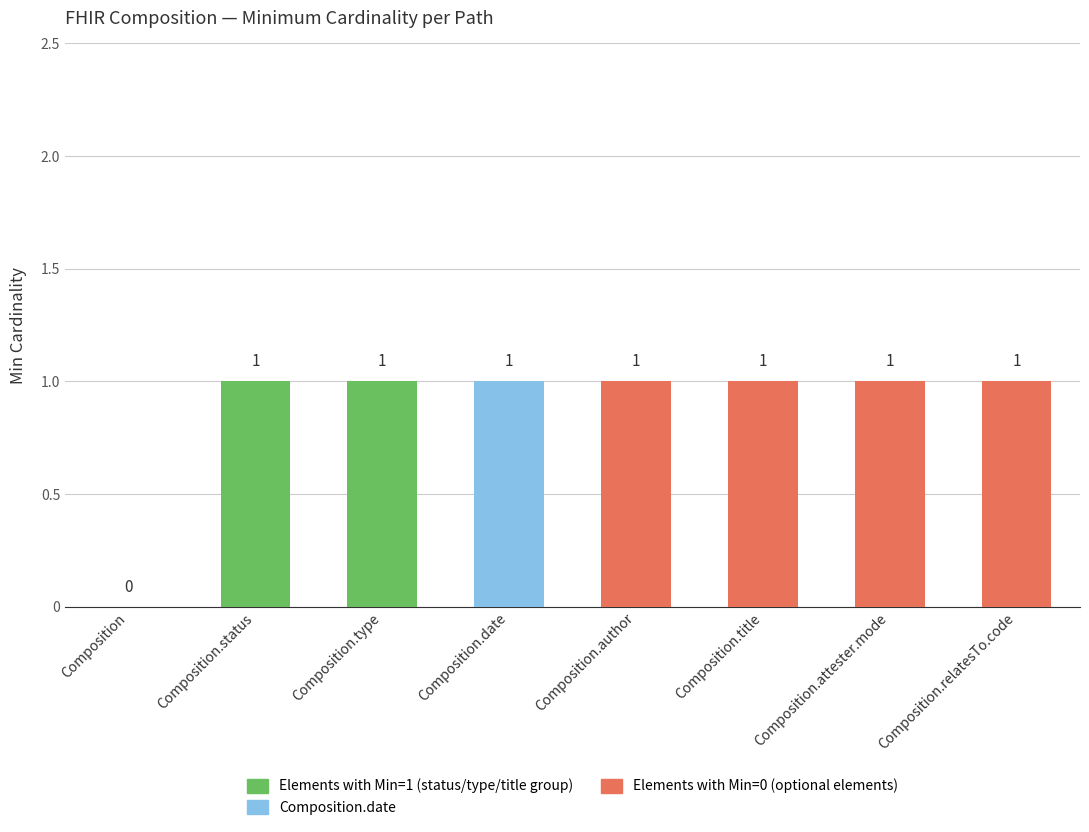

The value at Composition.status is 0. True or false?

False